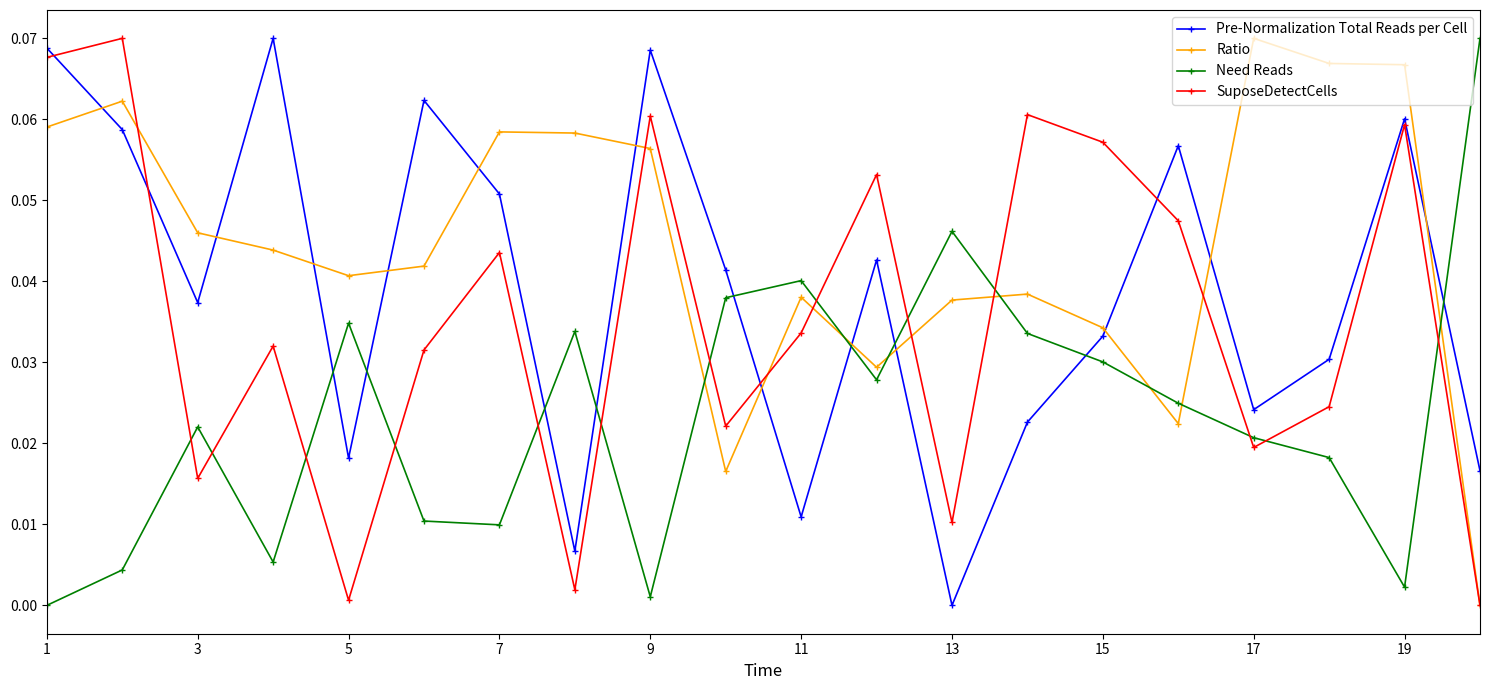

In SuposeDetectCells, how many points are lower than both neighbors (excluding endpoints)?

6